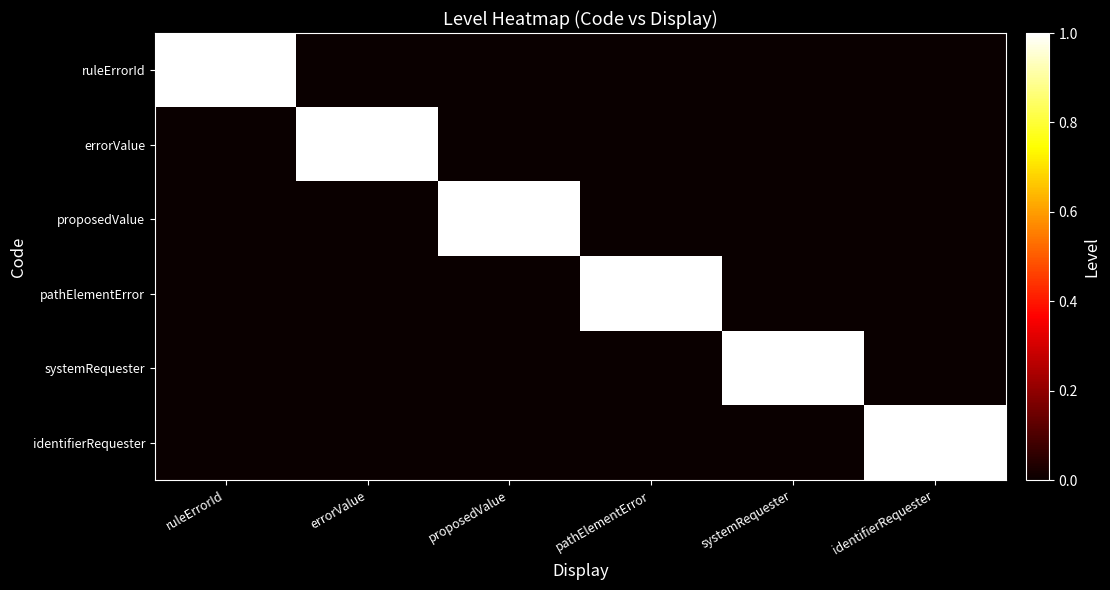

Count the number of categories in the chart.

6